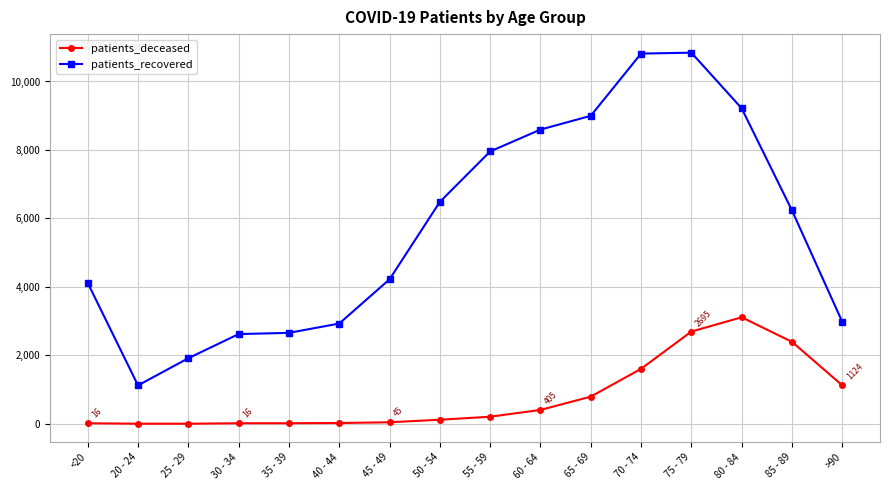

At which category does patients_recovered reach its first local valley?

20 - 24